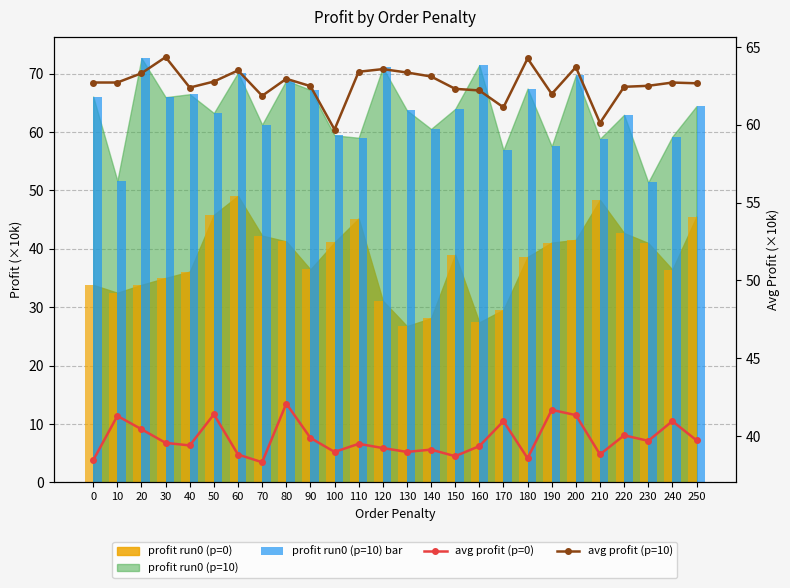

How many groups of bars are there?

26